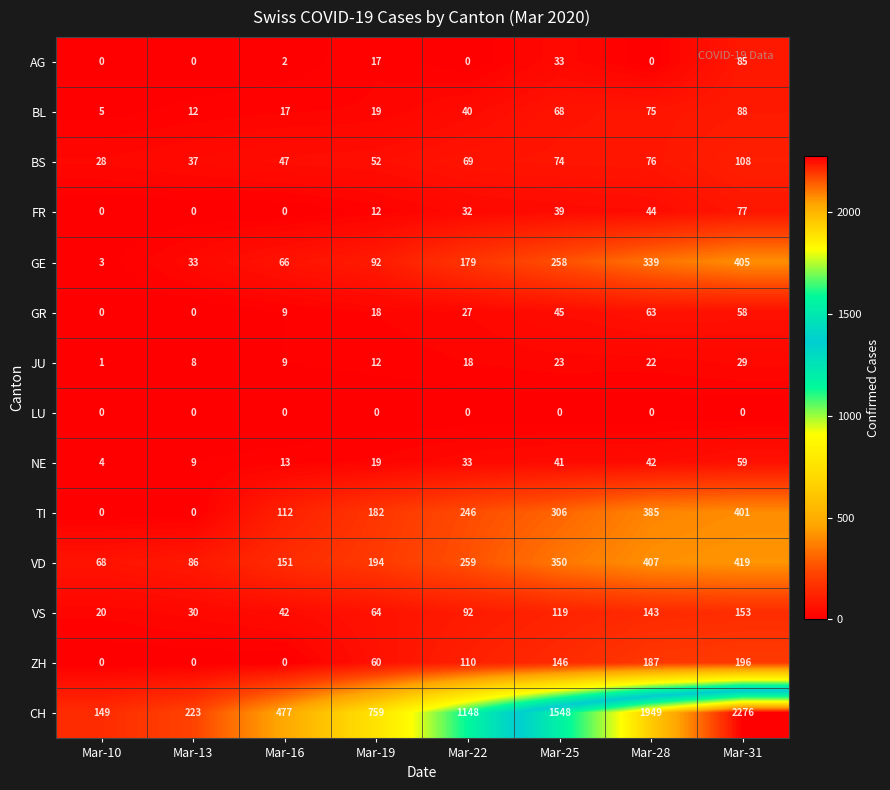

Which series has the largest range (max minus min)?

CH